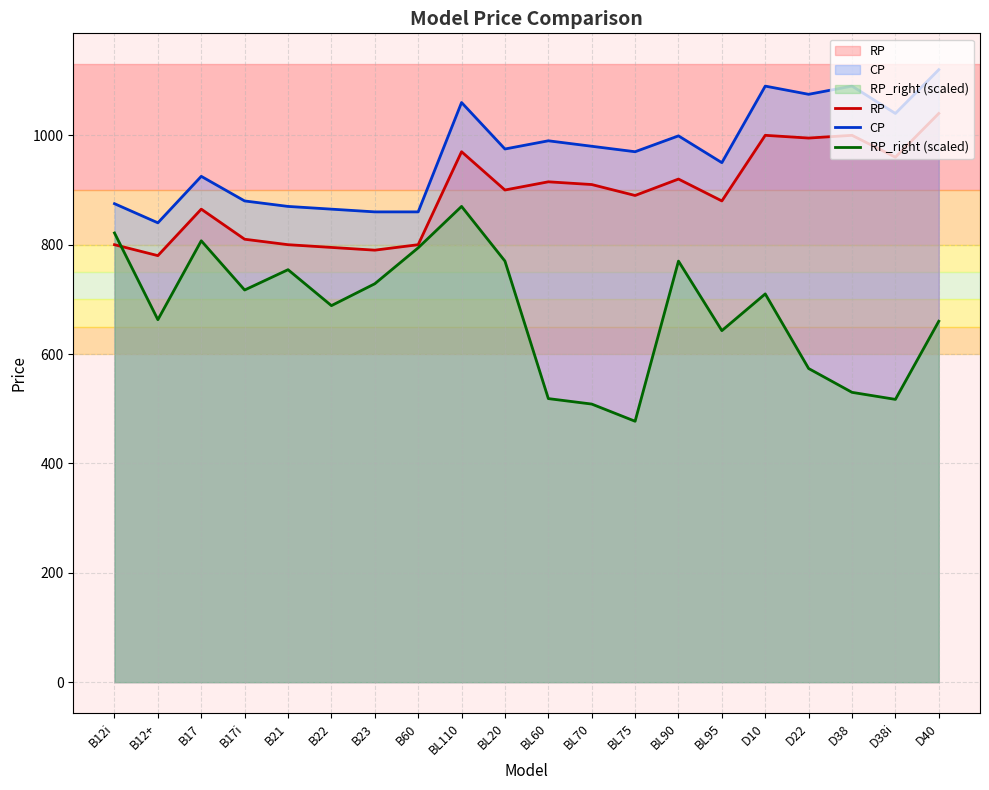

True or false: CP has a value of 1366.5 at B23.

False